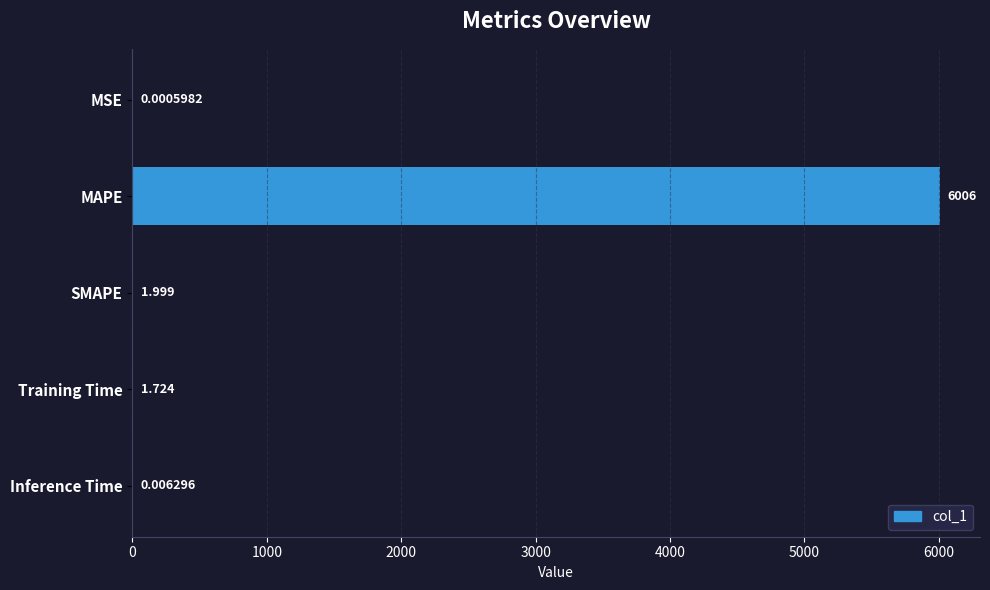

Which category has the highest value across all series?

MAPE